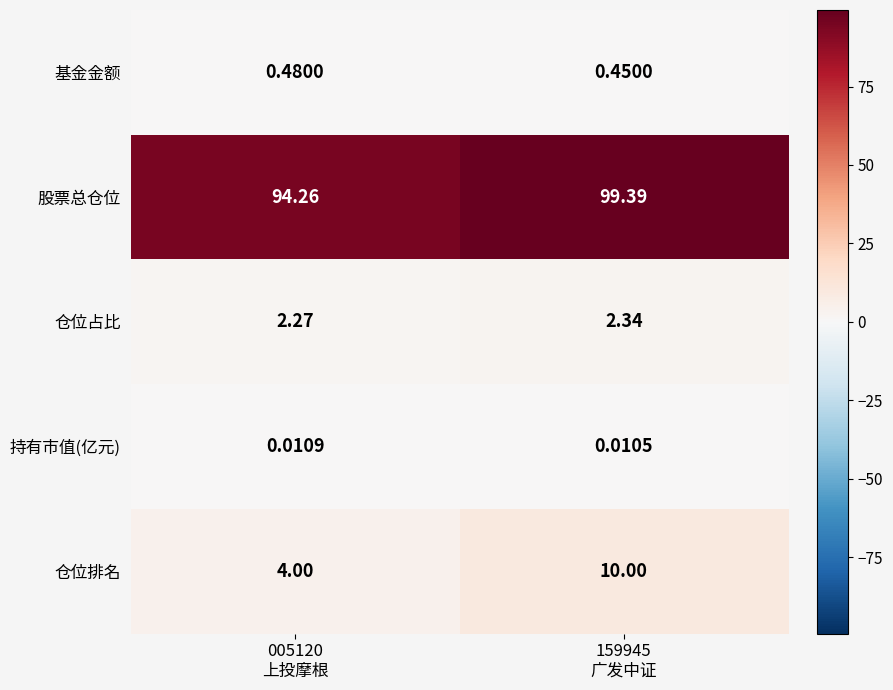

What is the difference between the highest and lowest values at 159945
广发中证?

99.4